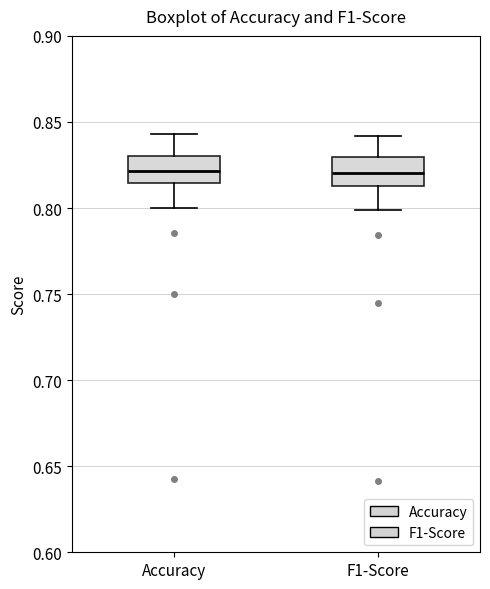

Reading left to right, read every box against the y-axis: the position of its median line, the range the box covers, and the ends of its whiskers. The values are not printed on the chart, so give them approximately, as read against the axis.

Accuracy: median 0.820, box 0.815 to 0.830, whiskers 0.800 to 0.845
F1-Score: median 0.820, box 0.815 to 0.830, whiskers 0.800 to 0.840